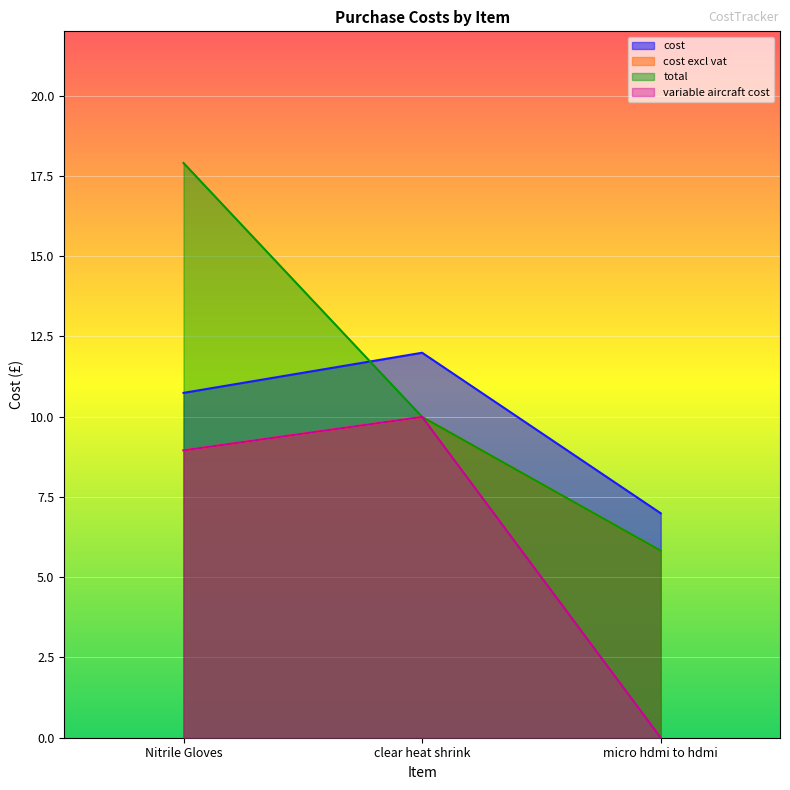

How many lines are shown in the chart?

4